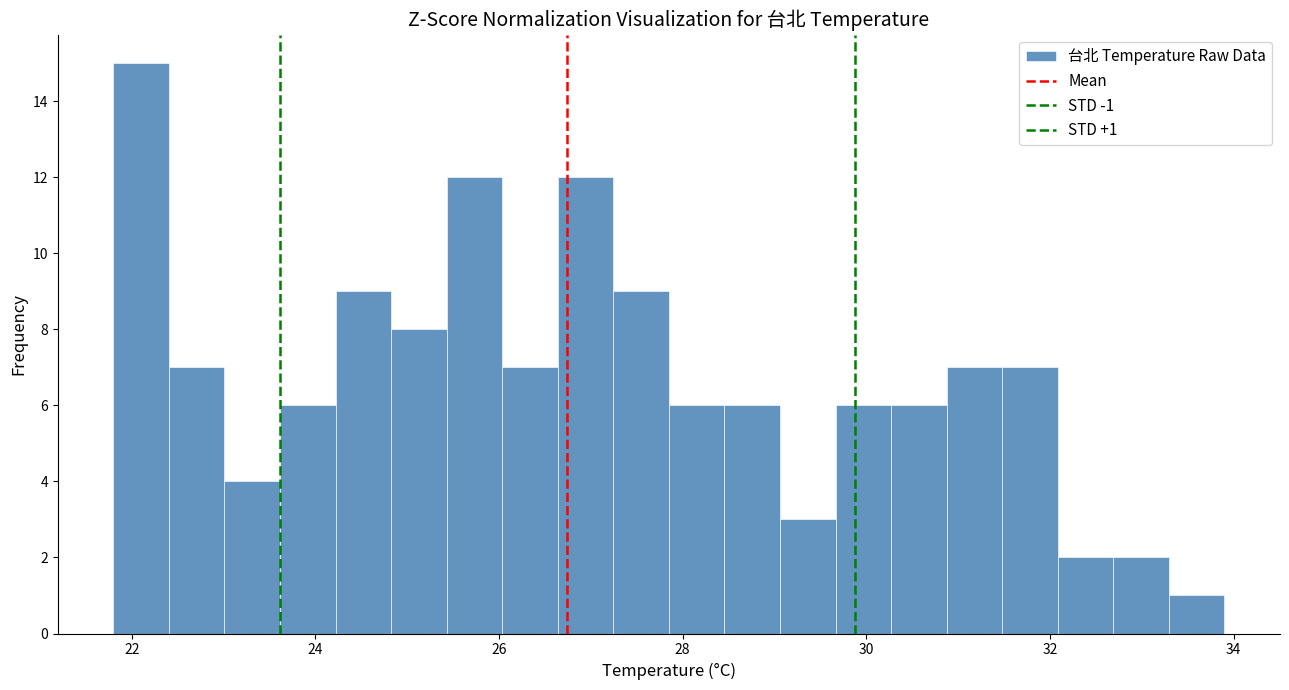

Read against the x-axis, roughly where is the centre of the tallest bar?

22.2